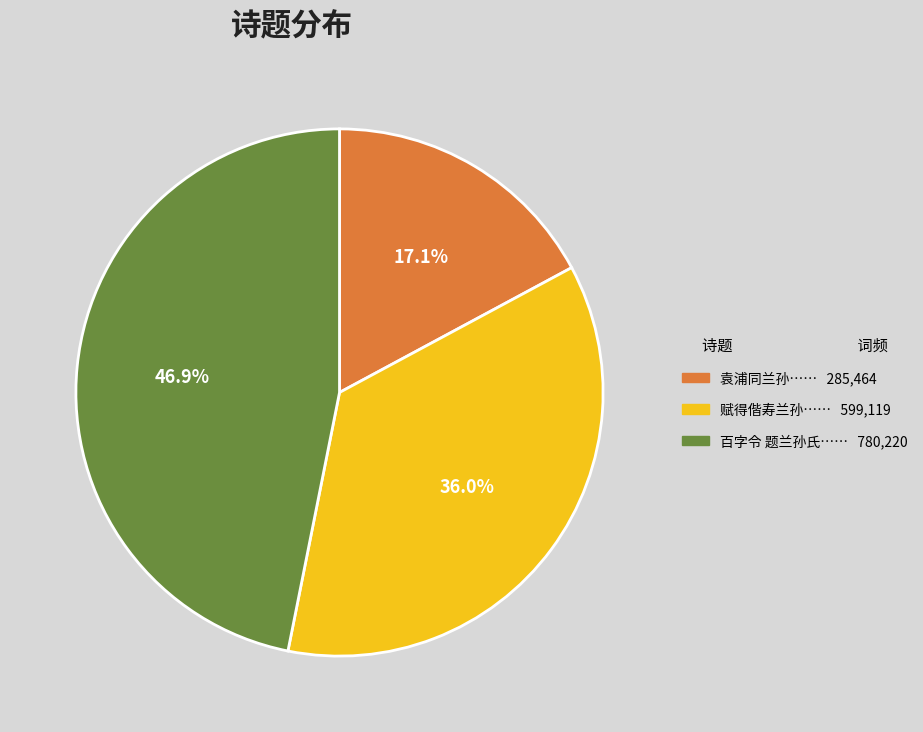

Is there a majority slice in this chart?

No